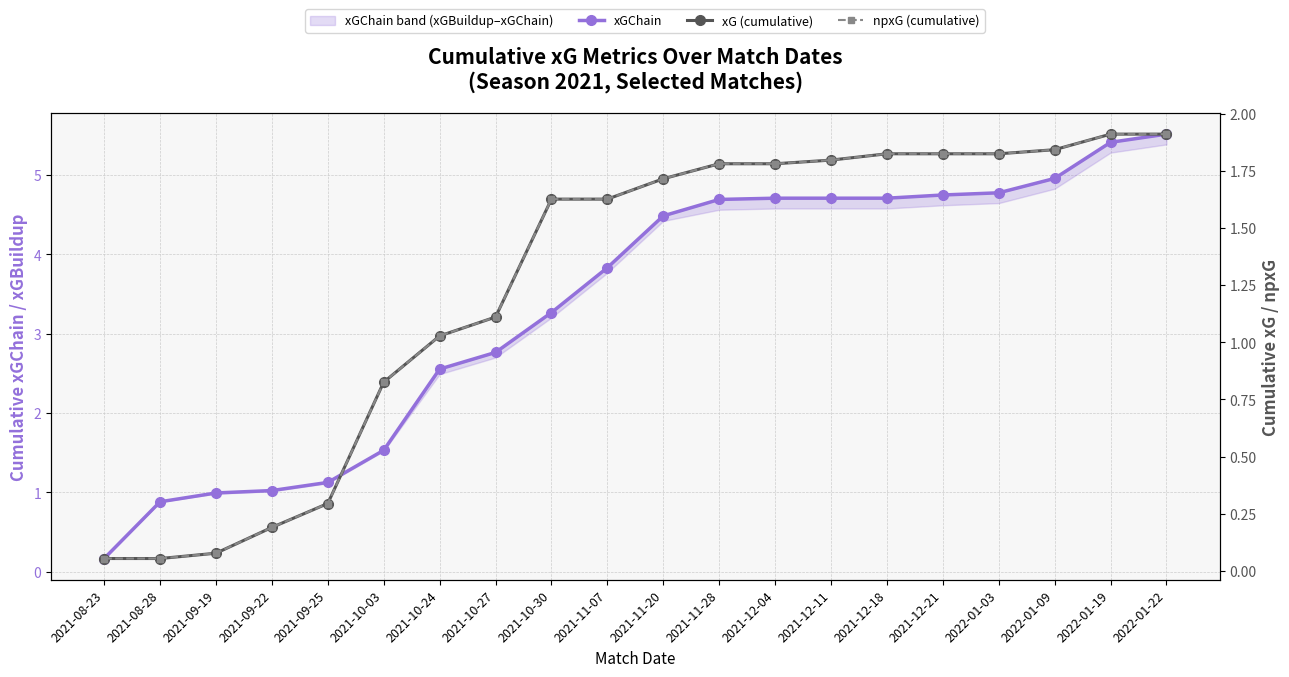

The value of xG (cumulative) at 2021-11-20 is 2.9. True or false?

False